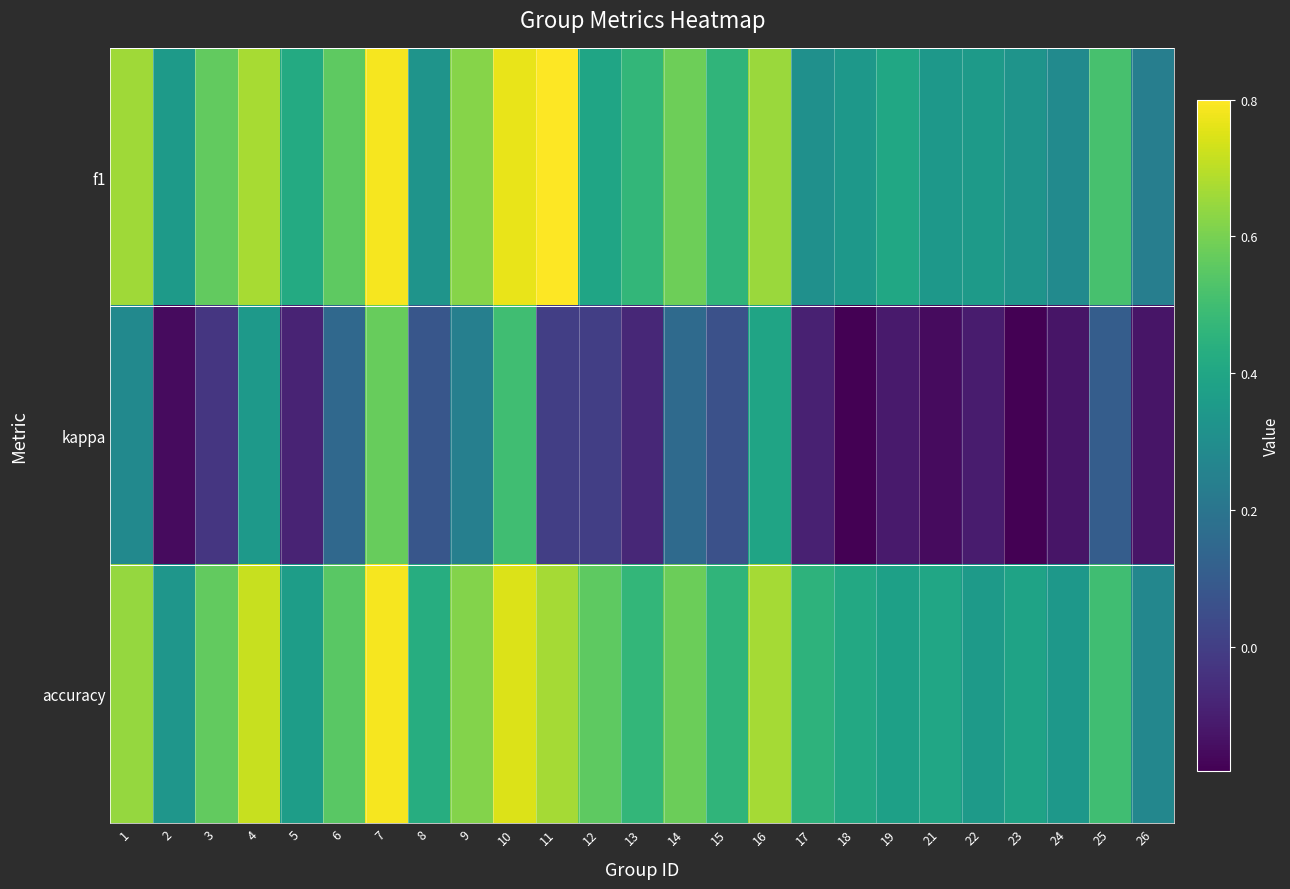

Reading left to right, extract all data points from this chart.

f1: 1=0.7	2=0.4	3=0.6	4=0.7	5=0.4	6=0.6	7=0.8	8=0.3	9=0.6	10=0.8	11=0.8	12=0.4	13=0.5	14=0.6	15=0.5	16=0.7	17=0.3	18=0.3	19=0.4	21=0.3	22=0.4	23=0.3	24=0.3	25=0.5	26=0.2
kappa: 1=0.3	2=-0.2	3=-0.0	4=0.3	5=-0.1	6=0.2	7=0.6	8=0.1	9=0.2	10=0.5	11=0.0	12=0.0	13=-0.1	14=0.2	15=0.1	16=0.4	17=-0.1	18=-0.2	19=-0.1	21=-0.2	22=-0.1	23=-0.2	24=-0.1	25=0.1	26=-0.1
accuracy: 1=0.6	2=0.3	3=0.6	4=0.7	5=0.4	6=0.6	7=0.8	8=0.4	9=0.6	10=0.8	11=0.7	12=0.6	13=0.5	14=0.6	15=0.5	16=0.7	17=0.5	18=0.4	19=0.4	21=0.4	22=0.4	23=0.4	24=0.3	25=0.5	26=0.3